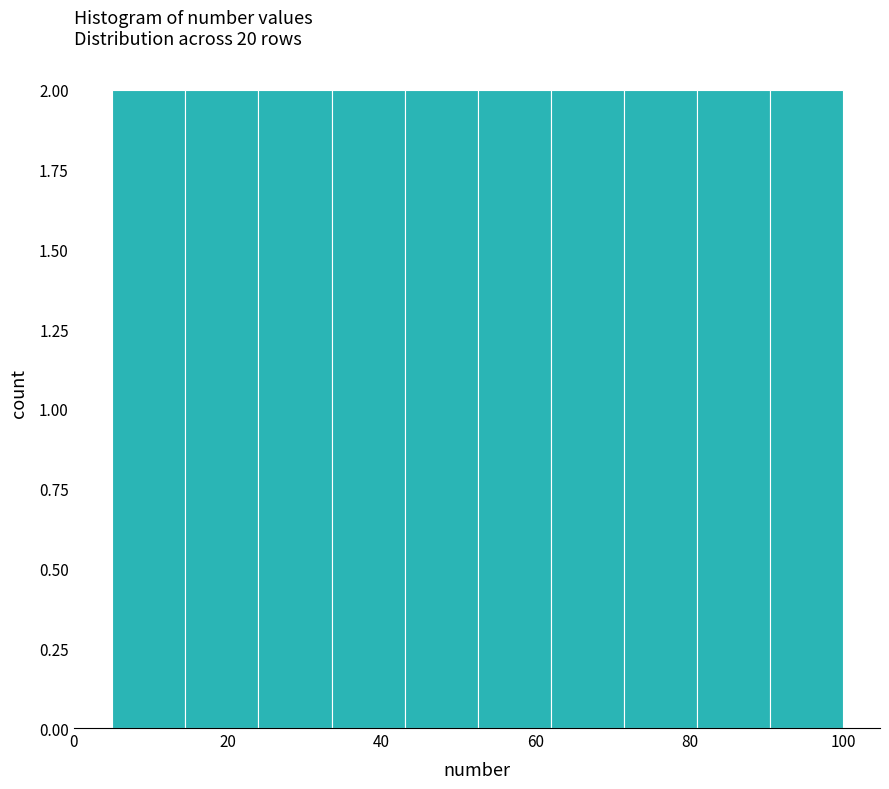

Reading left to right, transcribe this chart: for each bar, give the range it covers on the x-axis and its height. Neither the bar edges nor the heights are printed on the chart, so give them approximately, as read against the axes.

5.0 to 14.5: 2
14.5 to 24.0: 2
24.0 to 33.5: 2
33.5 to 43.0: 2
43.0 to 52.5: 2
52.5 to 62.0: 2
62.0 to 71.5: 2
71.5 to 81.0: 2
81.0 to 90.5: 2
90.5 to 100.0: 2